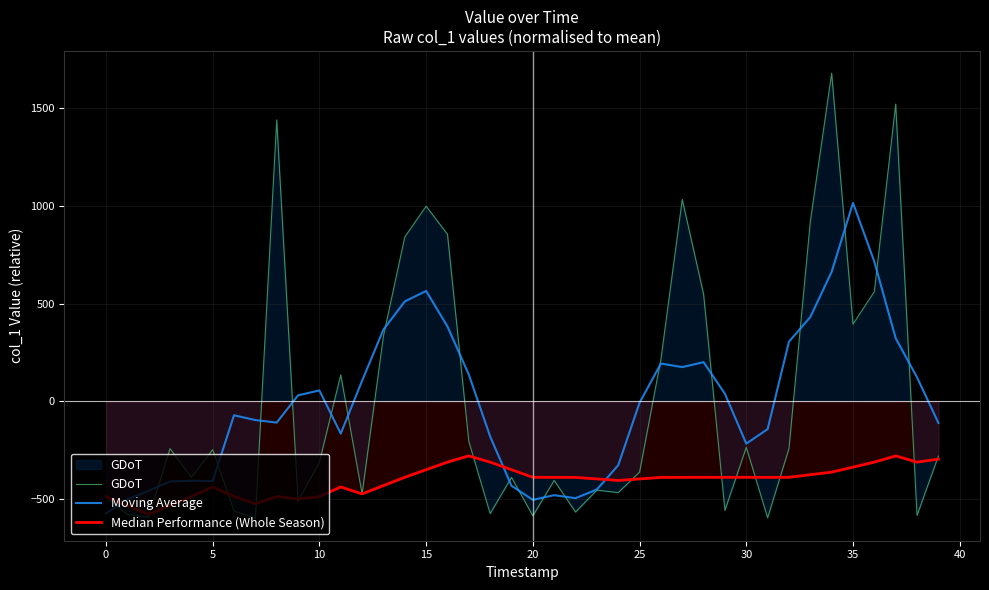

How many lines are shown in the chart?

3